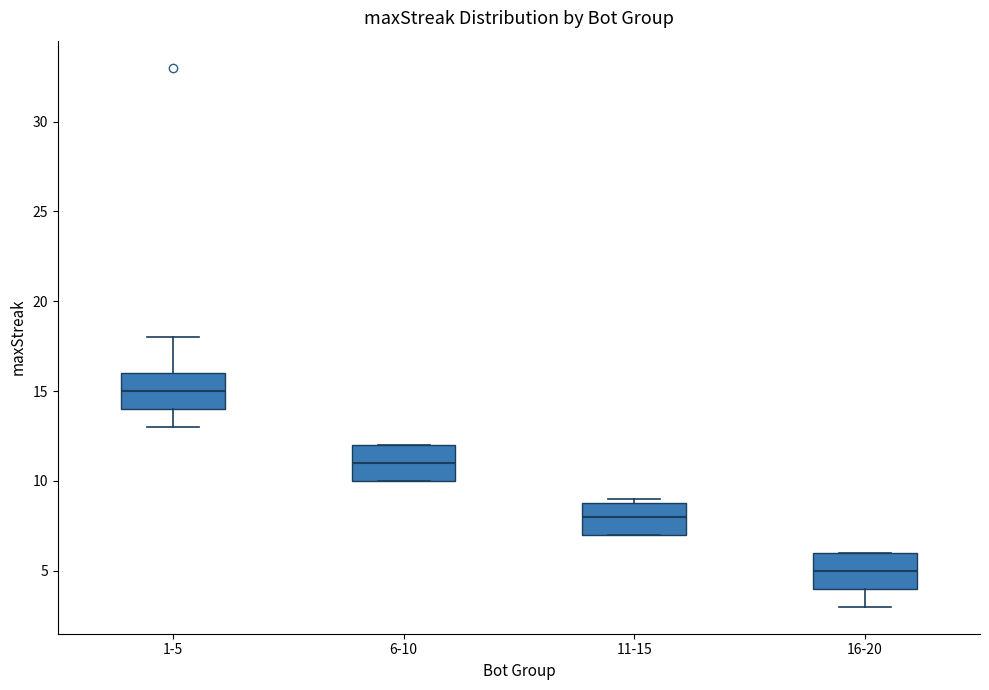

Where is the lower edge of the box for 16-20 on the y-axis? The values are not printed on the chart, so give them approximately, as read against the axis.

4